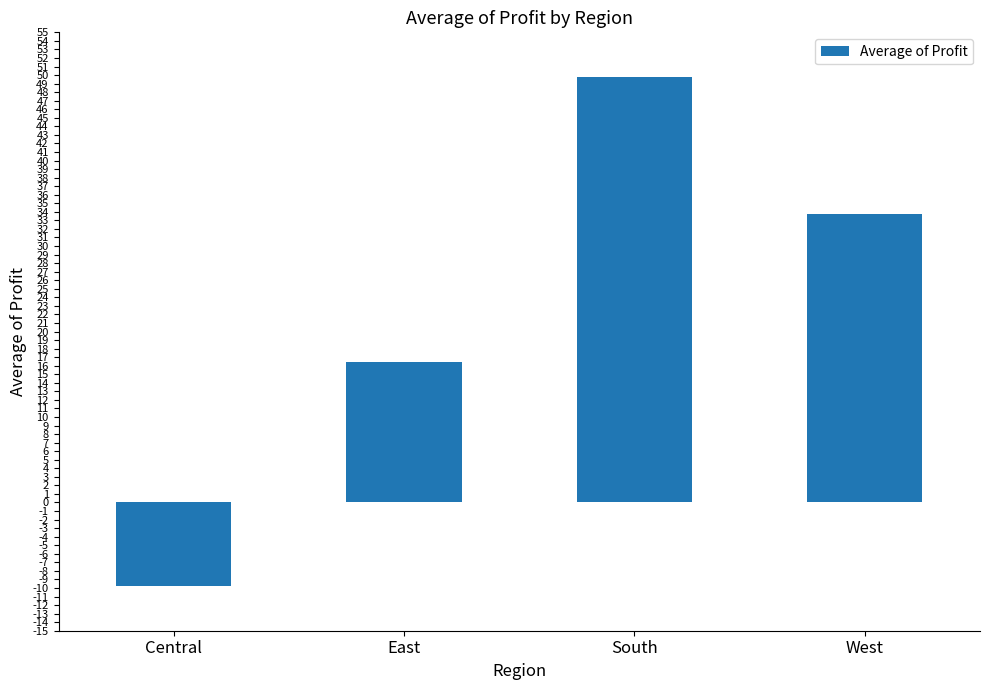

What is the difference between the maximum and second lowest values?

33.3